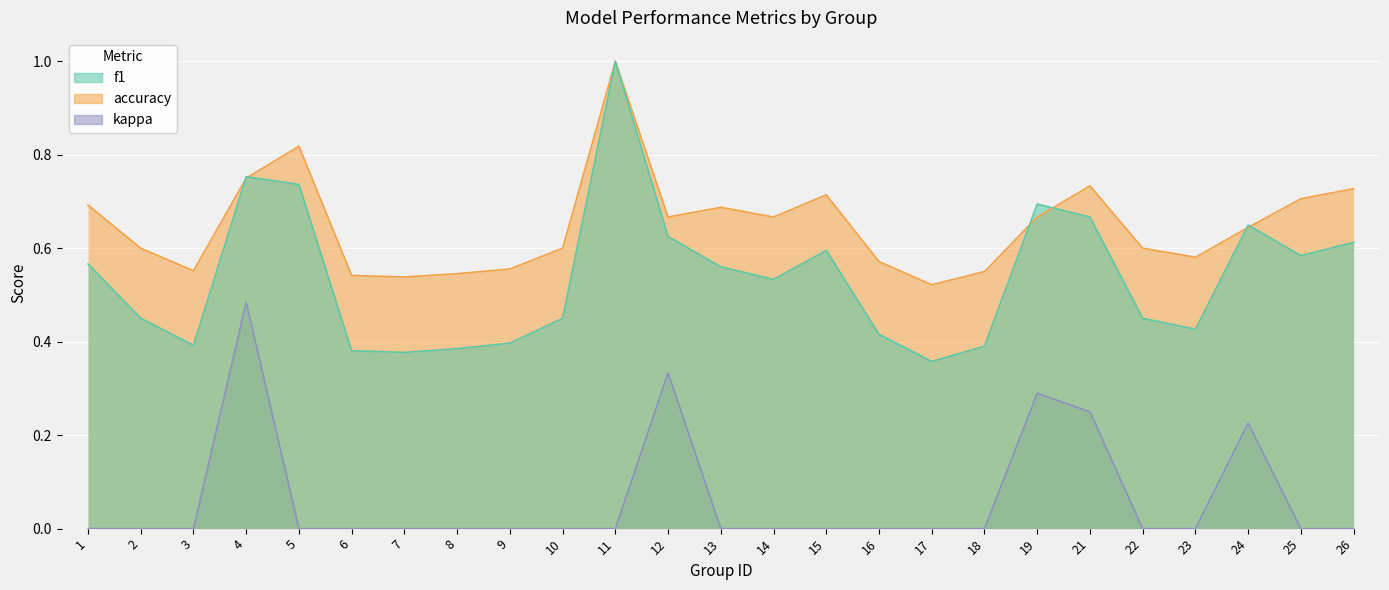

Reading right to left, what are all the values shown in this chart?

f1: 26=0.6	25=0.6	24=0.6	23=0.4	22=0.5	21=0.7	19=0.7	18=0.4	17=0.4	16=0.4	15=0.6	14=0.5	13=0.6	12=0.6	11=1.0	10=0.5	9=0.4	8=0.4	7=0.4	6=0.4	5=0.7	4=0.8	3=0.4	2=0.5	1=0.6
accuracy: 26=0.7	25=0.7	24=0.6	23=0.6	22=0.6	21=0.7	19=0.7	18=0.6	17=0.5	16=0.6	15=0.7	14=0.7	13=0.7	12=0.7	11=1.0	10=0.6	9=0.6	8=0.5	7=0.5	6=0.5	5=0.8	4=0.8	3=0.6	2=0.6	1=0.7
kappa: 26=0.0	25=0.0	24=0.2	23=0.0	22=0.0	21=0.3	19=0.3	18=0.0	17=0.0	16=0.0	15=0.0	14=0.0	13=0.0	12=0.3	11=0.0	10=0.0	9=0.0	8=0.0	7=0.0	6=0.0	5=0.0	4=0.5	3=0.0	2=0.0	1=0.0